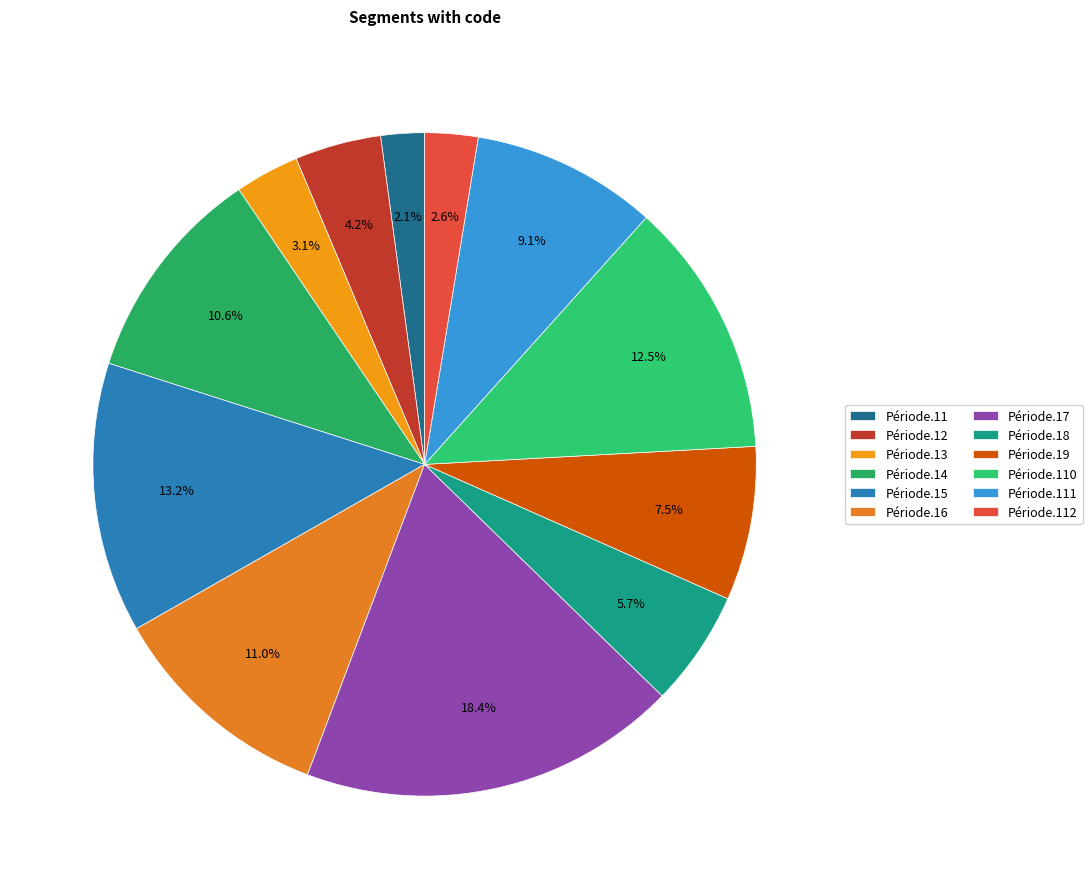

The Période.19 slice represents 8% of the pie. True or false?

True